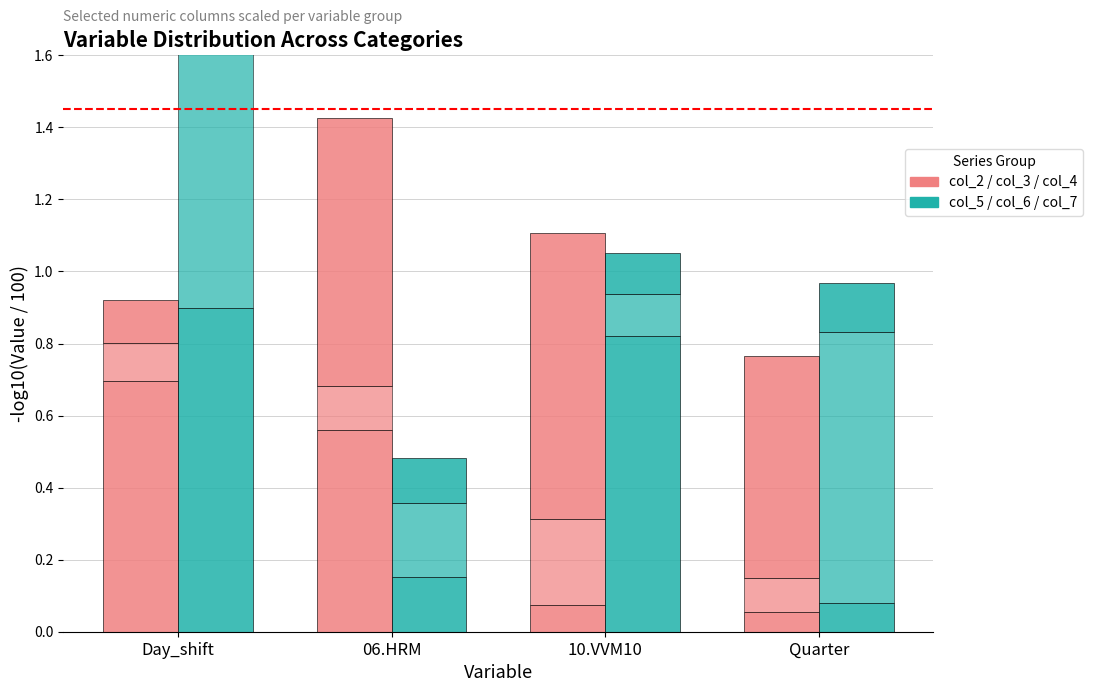

Are the bars grouped side by side (vs. stacked)?

Yes